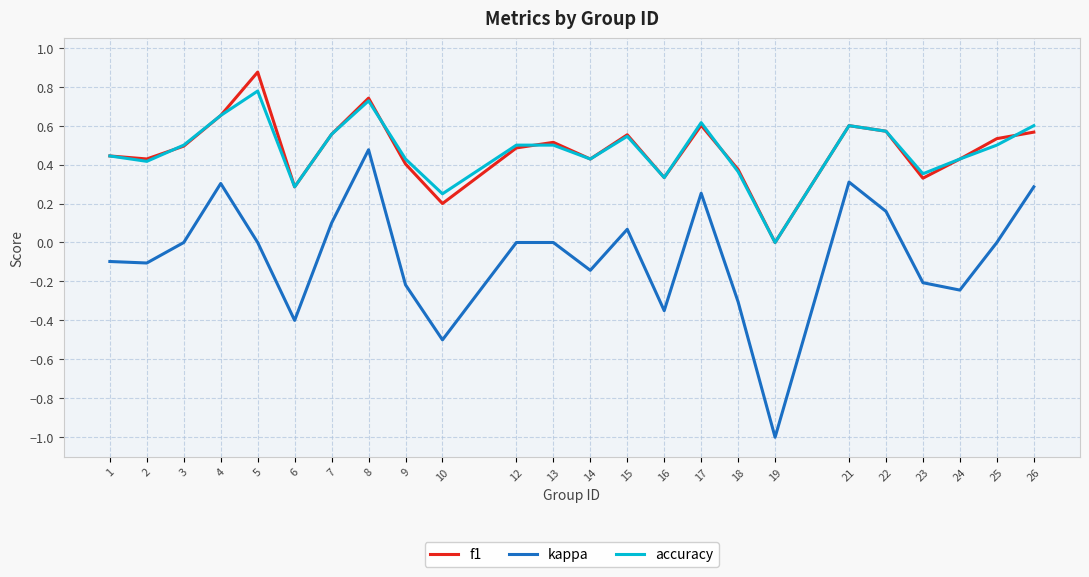

List the series in order of their peak value, lowest first.

kappa, accuracy, f1